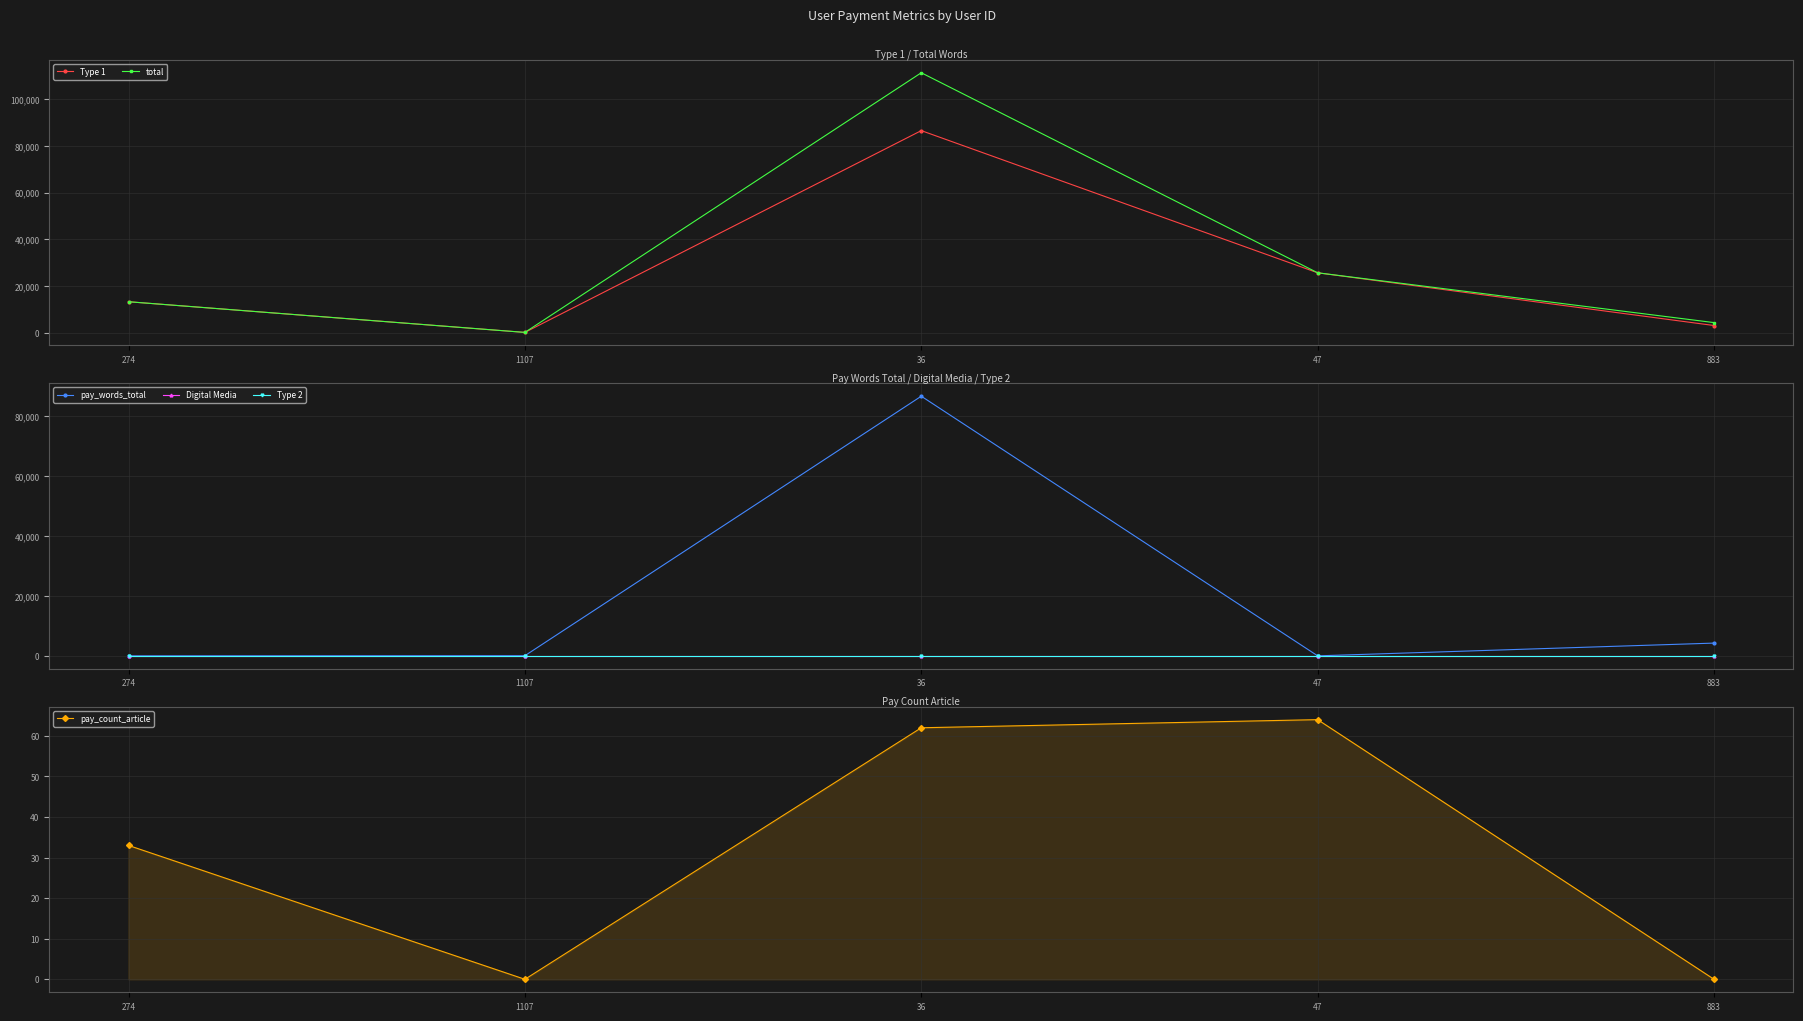

The value of pay_count_article at 274 is 33. True or false?

True